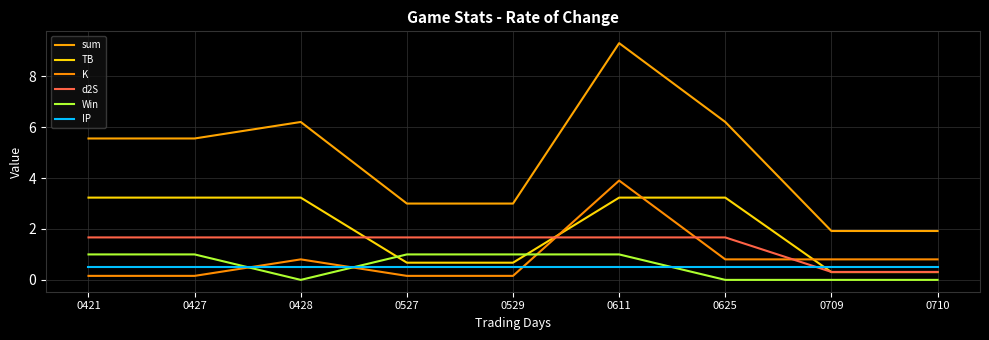

What are all the series names shown in the legend?

sum, TB, K, d2S, Win, IP